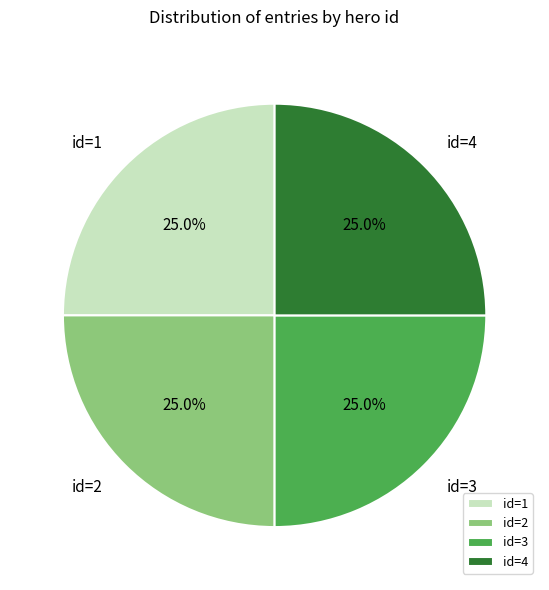

Is id=2 the majority of the pie?

No